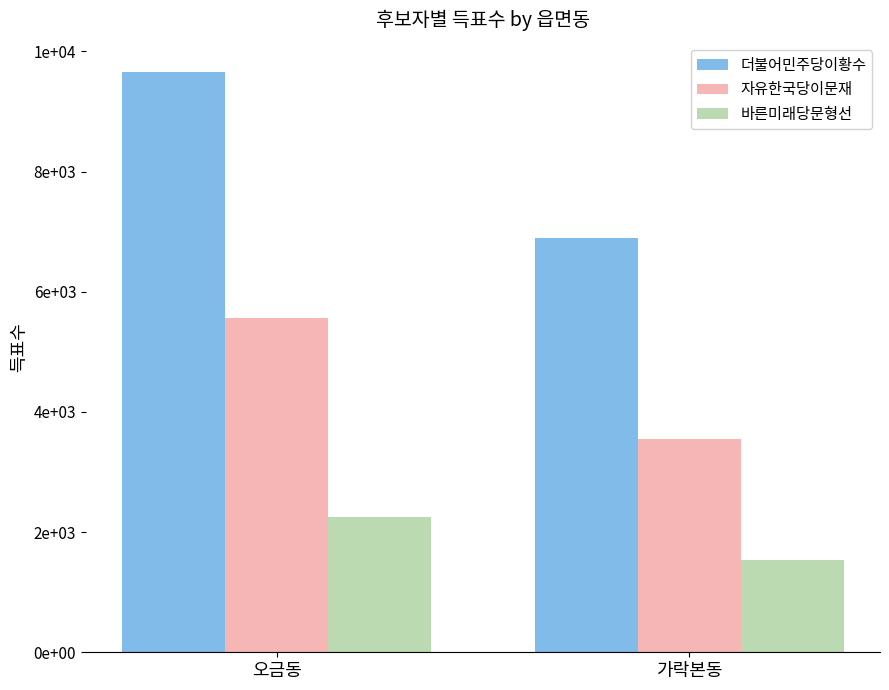

What is the maximum value for 자유한국당이문재?

5558